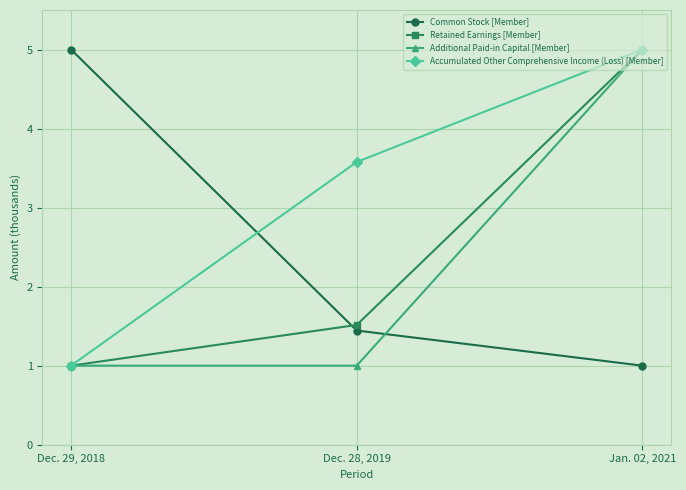

Is it true that Common Stock [Member] equals 1.0 at Jan. 02, 2021?

True